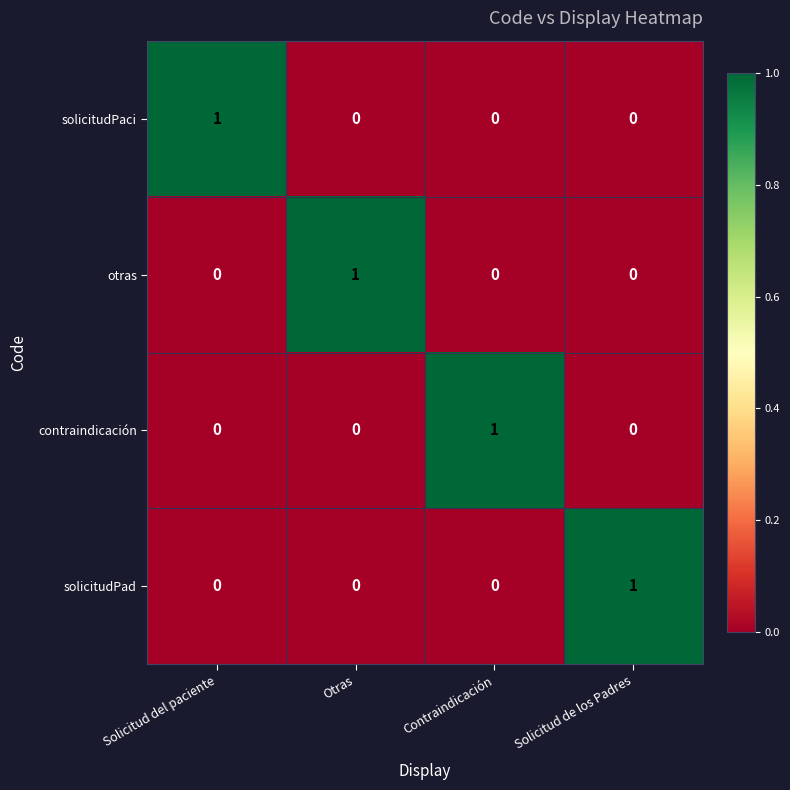

At how many categories does at least one series exceed 0?

4